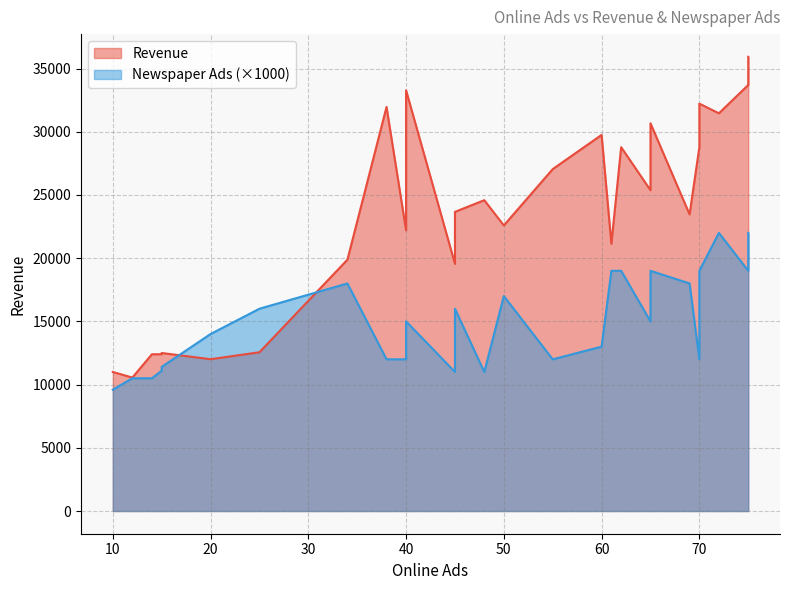

Which series has the largest range (max minus min)?

Revenue